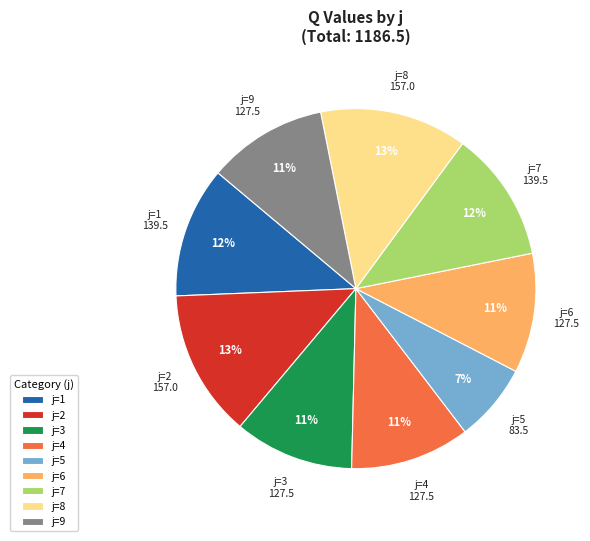

Which category has the smallest portion of the pie?

j=5